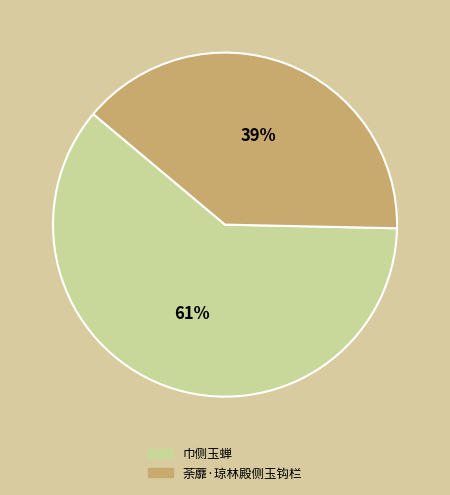

True or false: 巾侧玉蝉 accounts for 69% of the total.

False